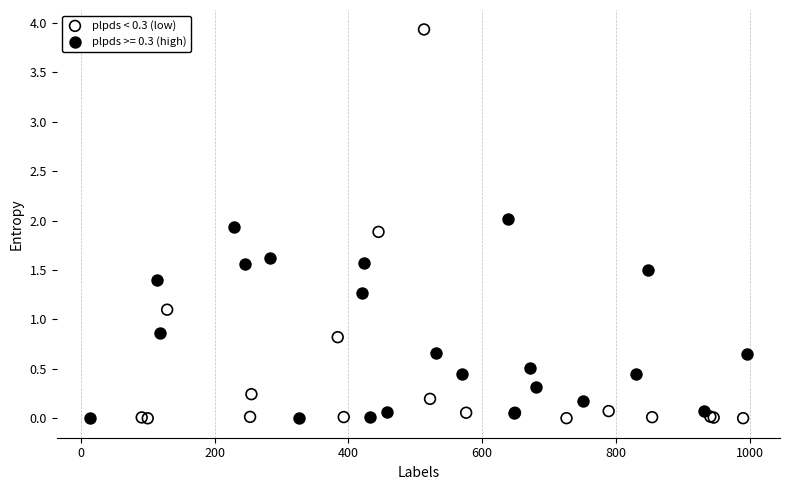

Which series has the largest Y range (max minus min)?

plpds < 0.3 (low)